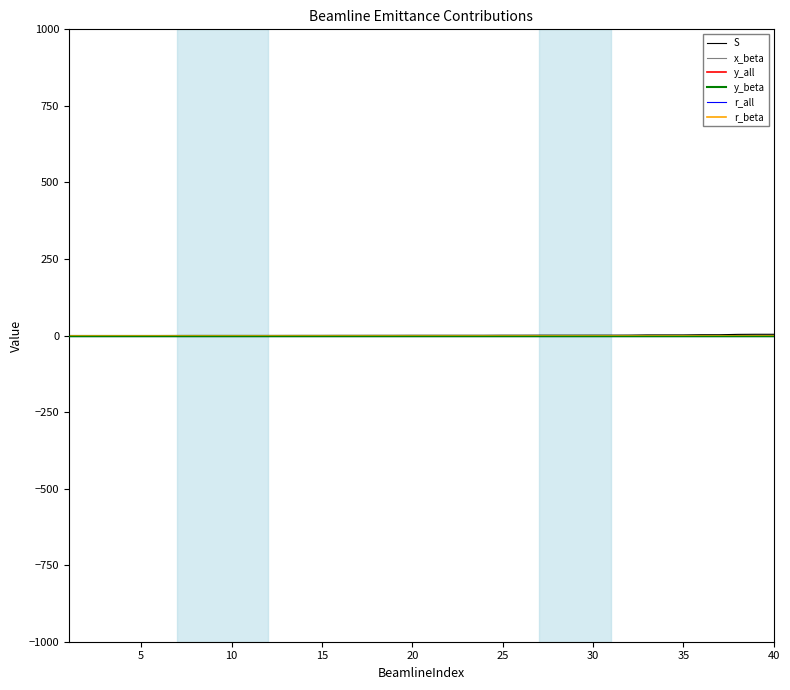

Does the chart have visible grid lines?

No